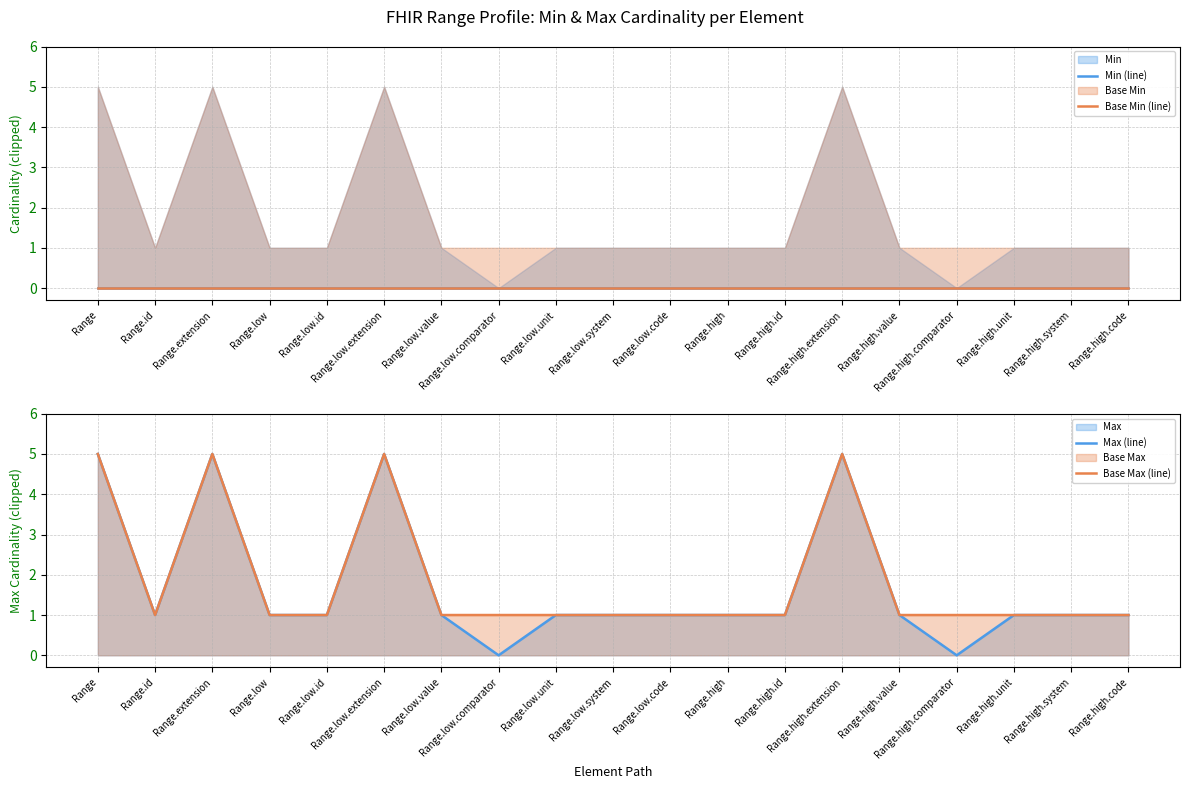

How many distinct data groups are displayed?

4